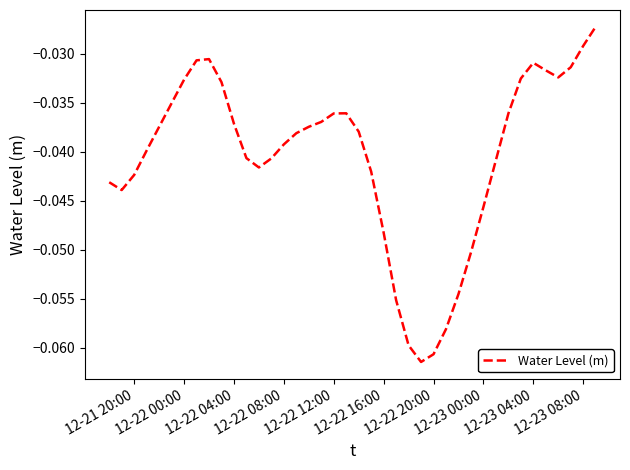

Does the chart display data point markers on the line(s)?

No